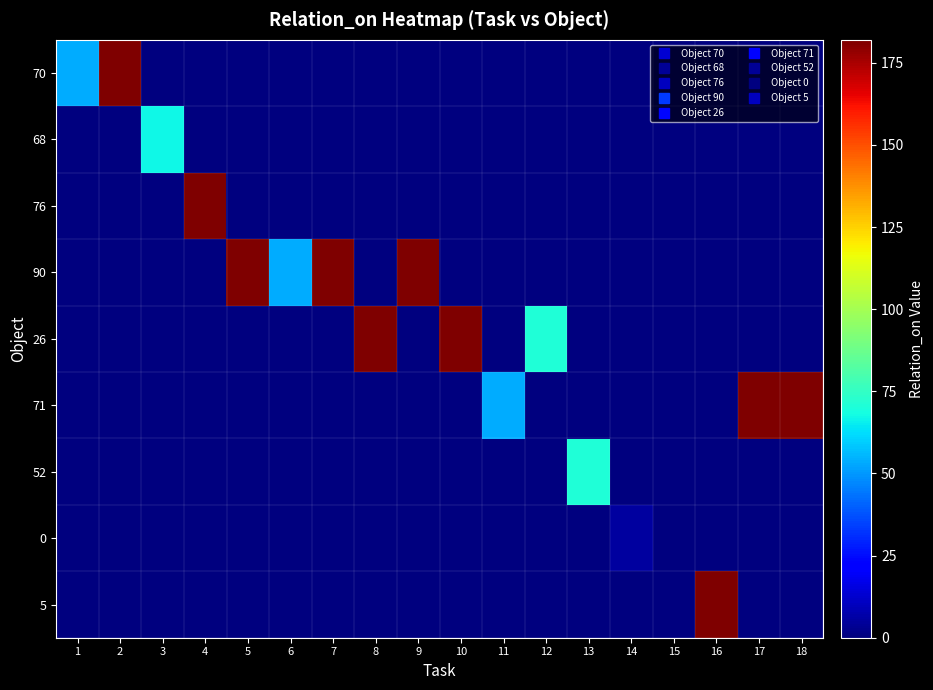

Between 9 and 14, which is larger?

9